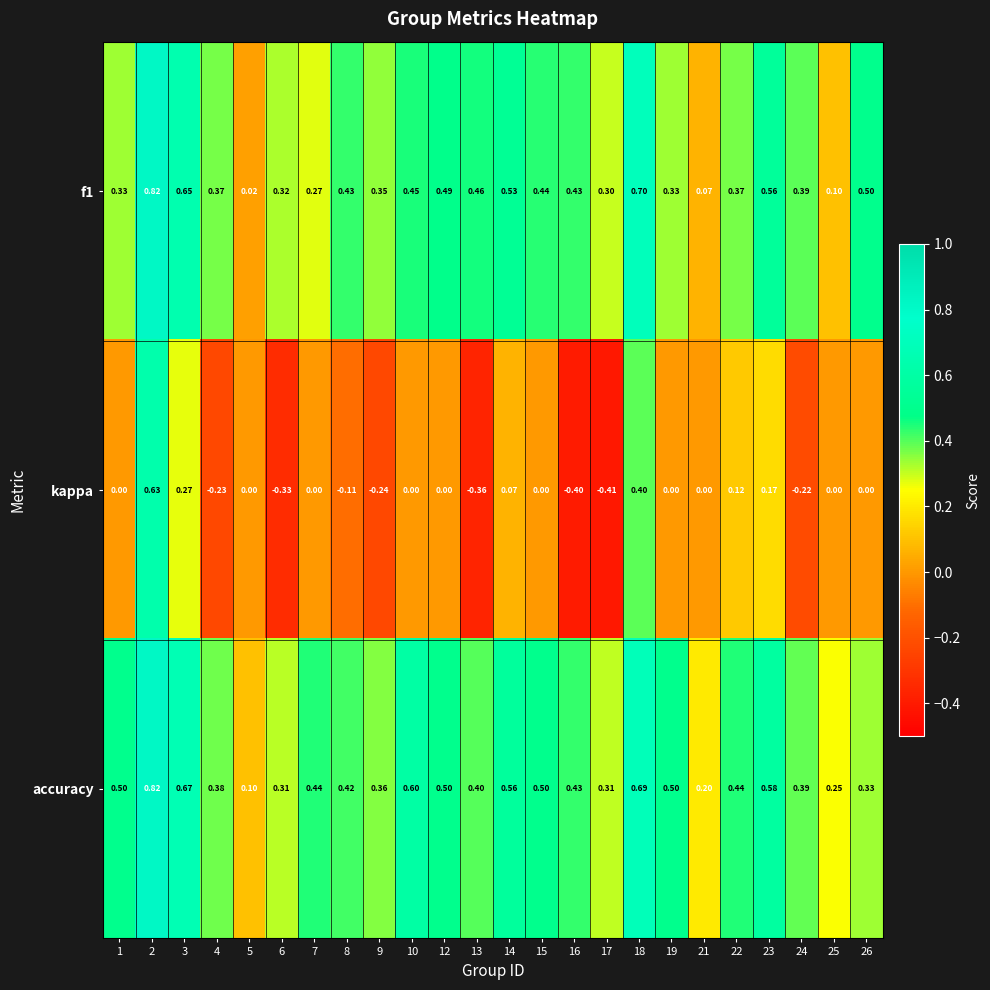

Between 2 and 24, which series saw the biggest shift?

kappa